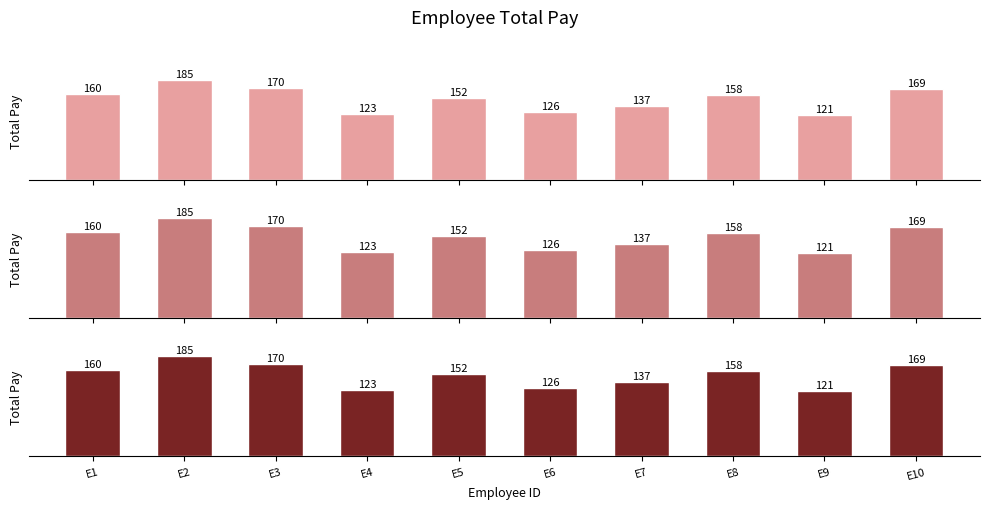

What is the change in value from E4 to E9?

-2